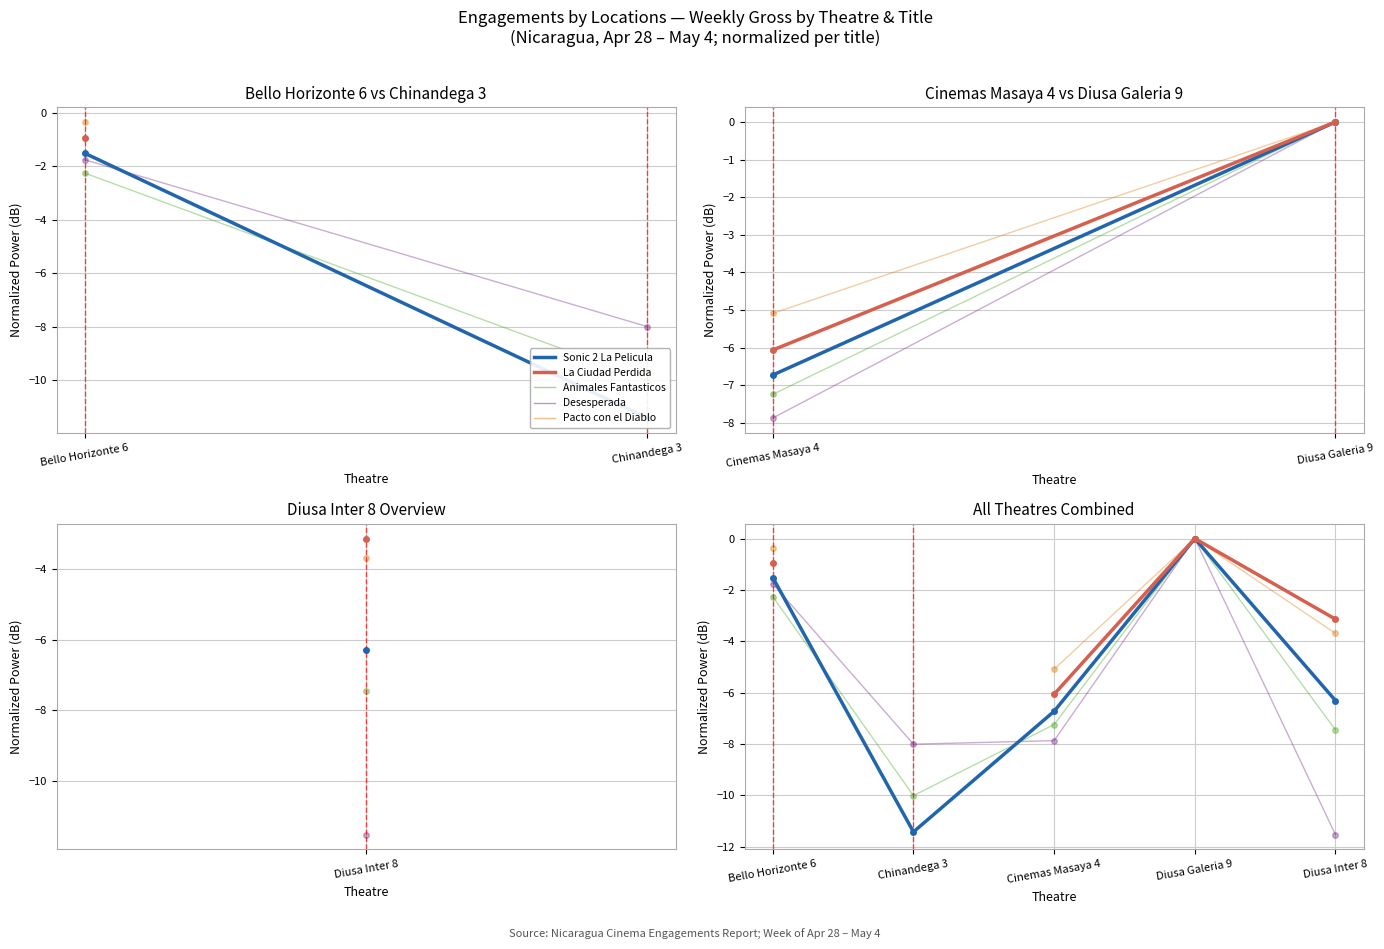

Rank the series at Bello Horizonte 6 from lowest to highest value.

Animales Fantasticos Week $, Desesperada Week $, Sonic 2 La Pelicula Week $, La Ciudad Perdida Week $, Pacto con el Diablo Week $